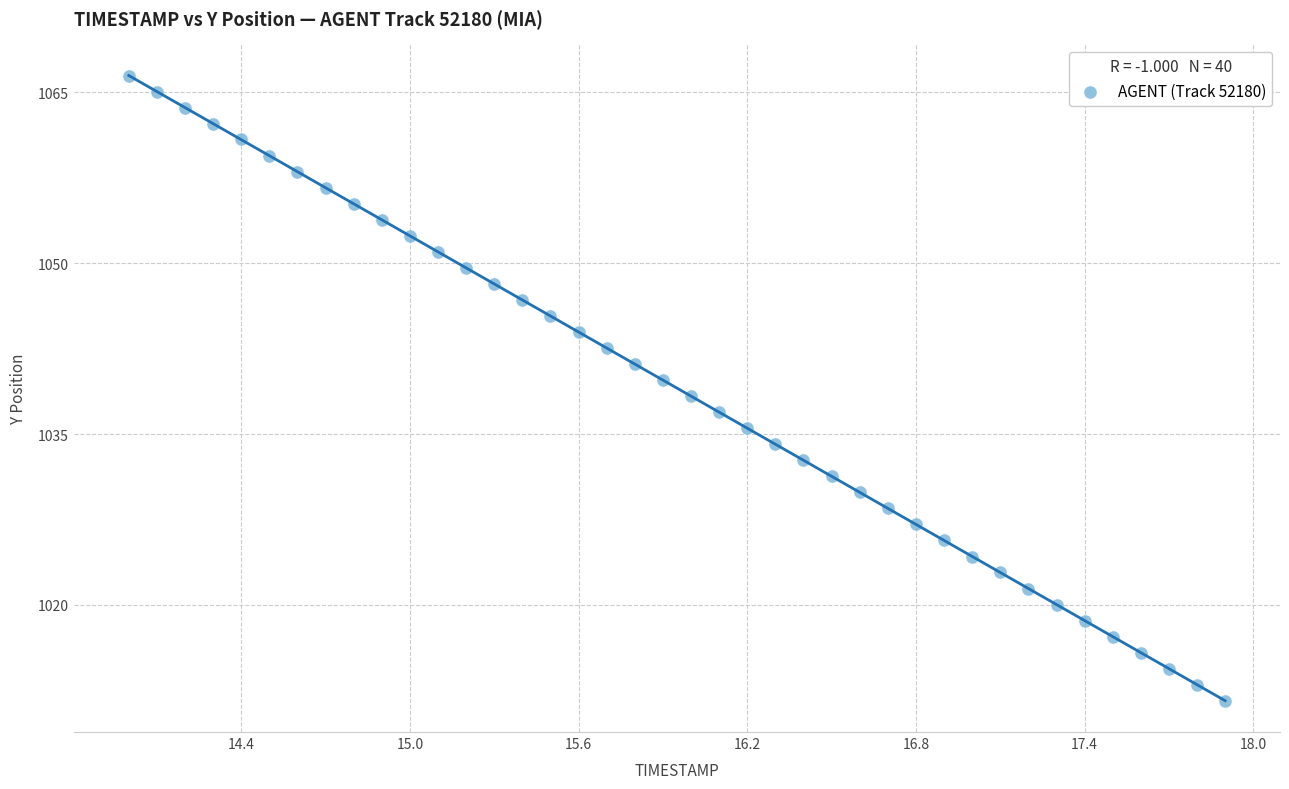

What is the range of X values (max minus min)?

3.9